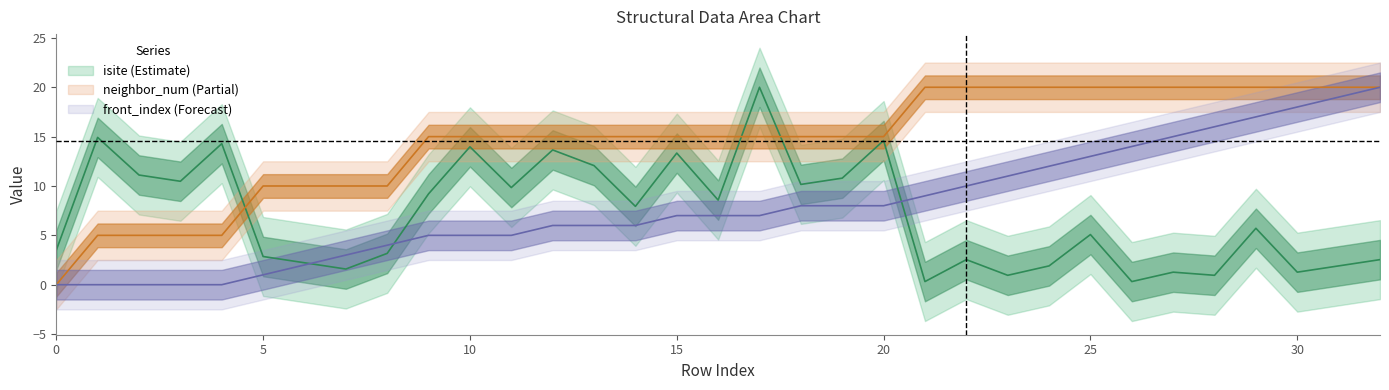

What is the difference between the neighbor_num values at 11 and 4?

10.0